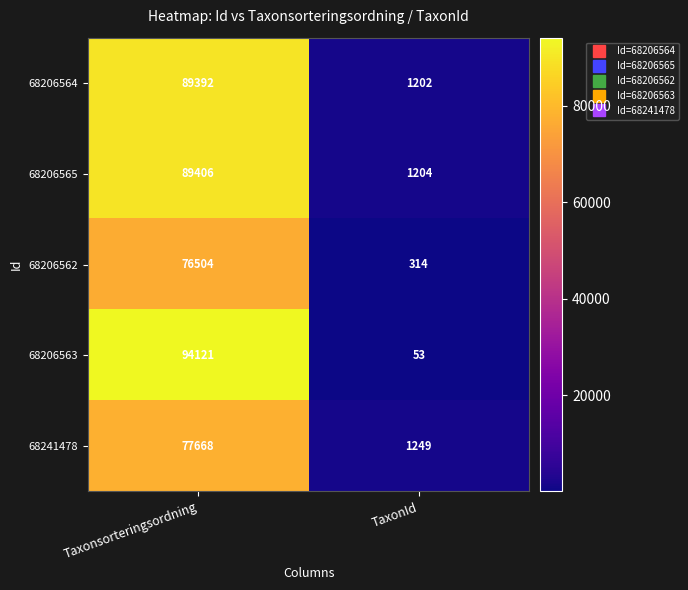

What is the difference between the 68206565 values at TaxonId and Taxonsorteringsordning?

88202